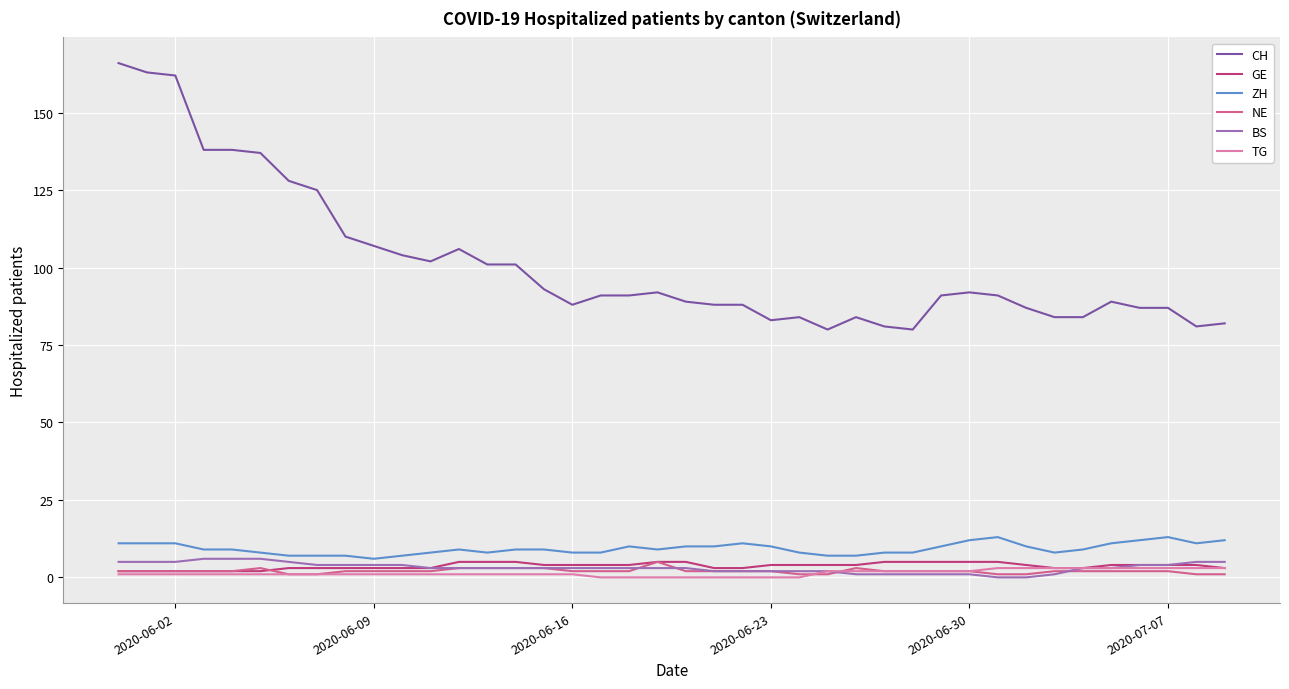

Which series has the largest total across all categories?

CH